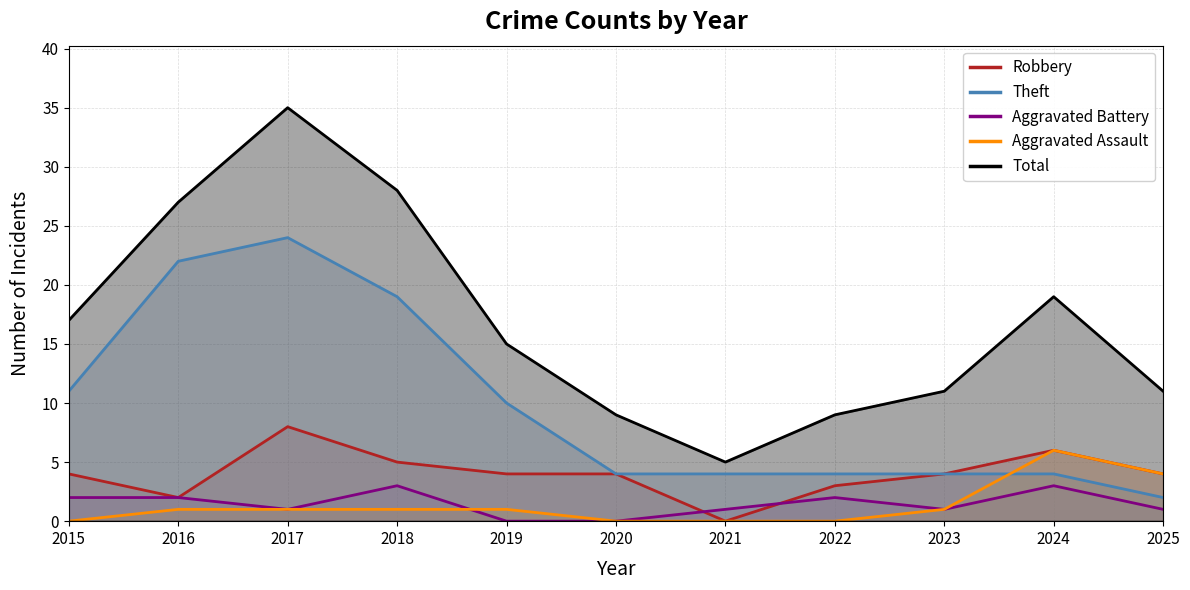

What is the average value of the Total series?

17